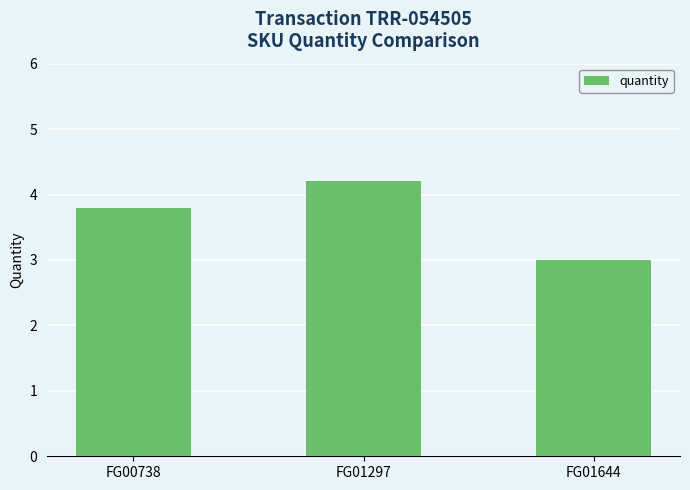

Are the bars horizontal?

No